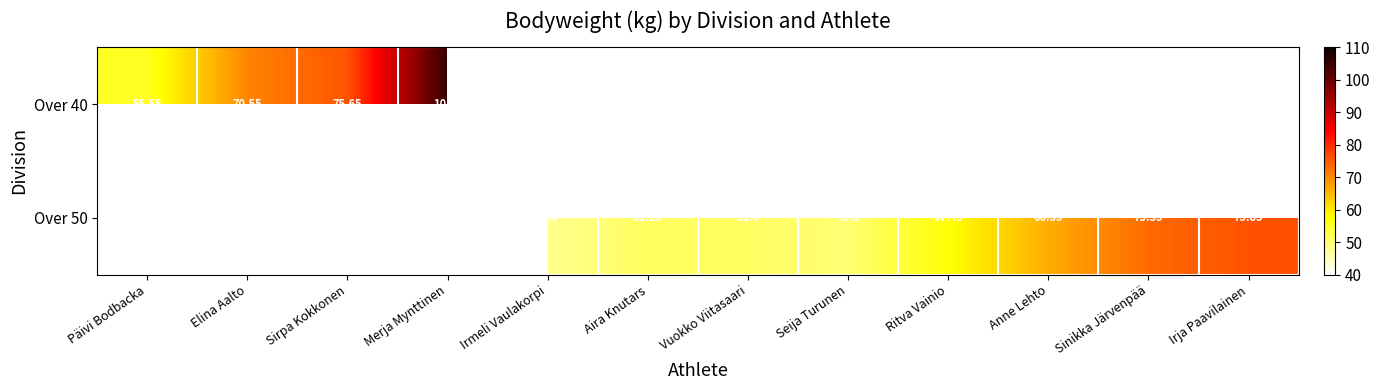

Which category has the lowest value across all series?

Irmeli Vaulakorpi